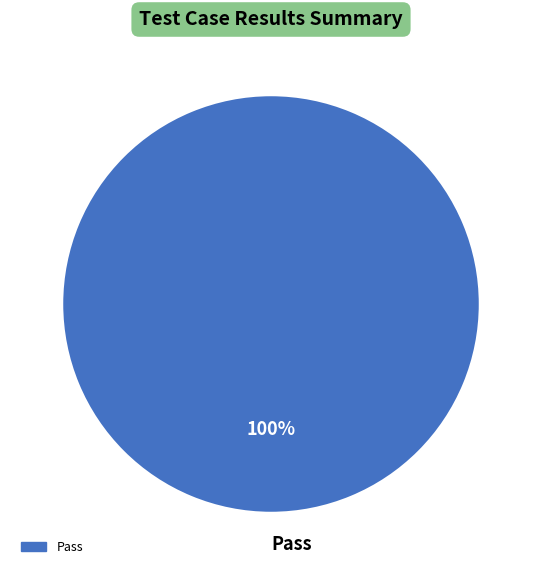

Count the number of slices in the pie.

1